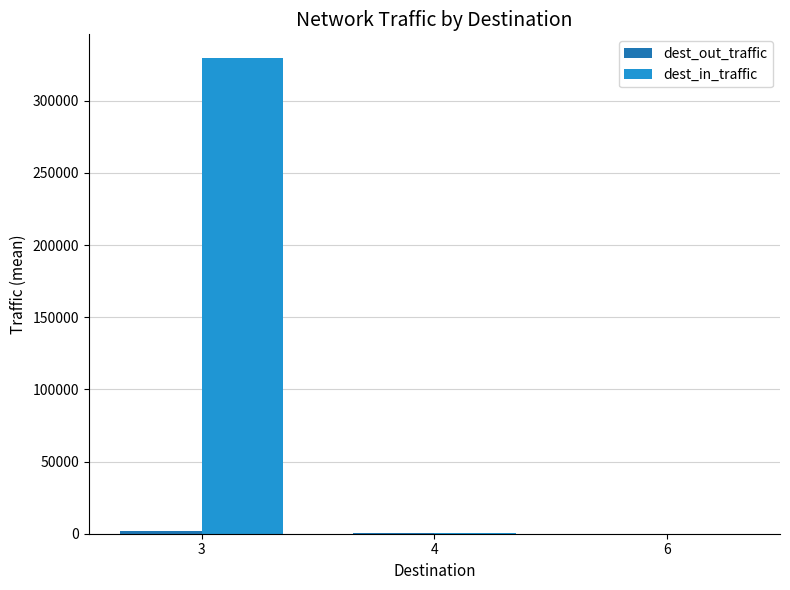

At which label does dest_in_traffic reach its peak?

3